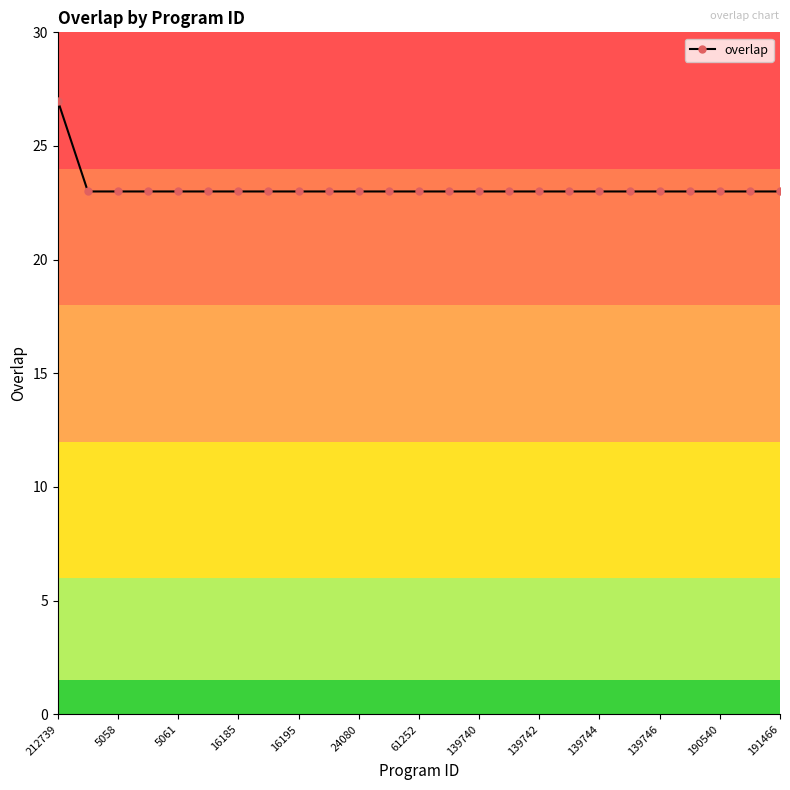

What is the value of the 16th point from the left?

23